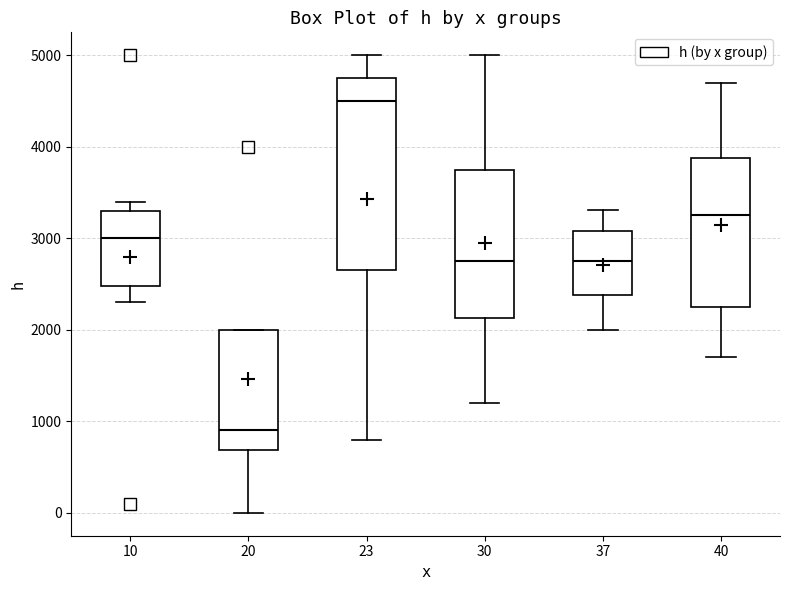

Reading left to right, transcribe this box plot: for each box, give where its median line is, the range the box spans, and where its two whiskers end, as read against the y-axis. The values are not printed on the chart, so give them approximately, as read against the axis.

10: median 3000, box 2500 to 3300, whiskers 2300 to 3400
20: median 900, box 700 to 2000, whiskers 0 to 2000
23: median 4500, box 2700 to 4800, whiskers 800 to 5000
30: median 2800, box 2100 to 3800, whiskers 1200 to 5000
37: median 2800, box 2400 to 3100, whiskers 2000 to 3300
40: median 3300, box 2300 to 3900, whiskers 1700 to 4700